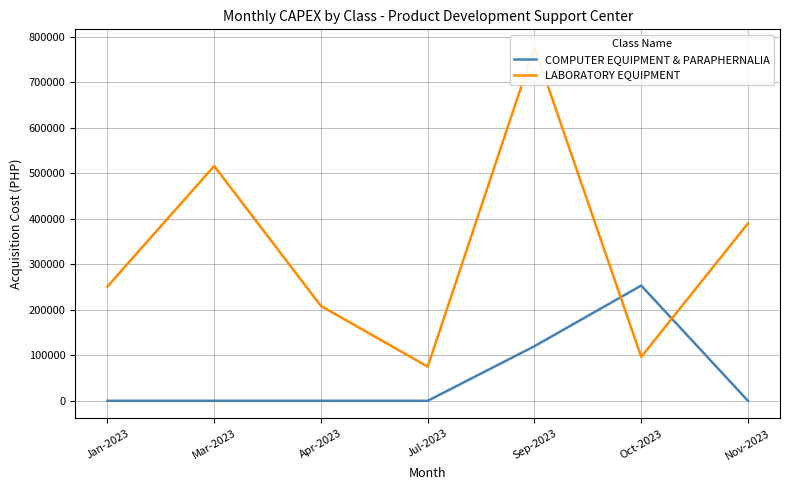

What is the total value across all series at Jan-2023?

251200.0